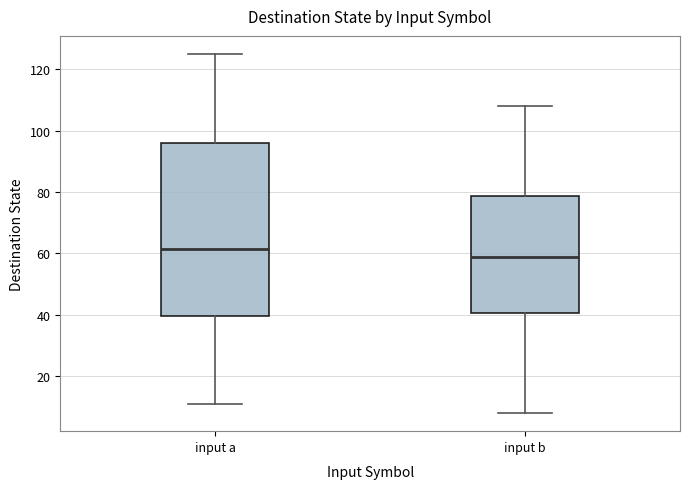

Which box has the highest median line?

input a